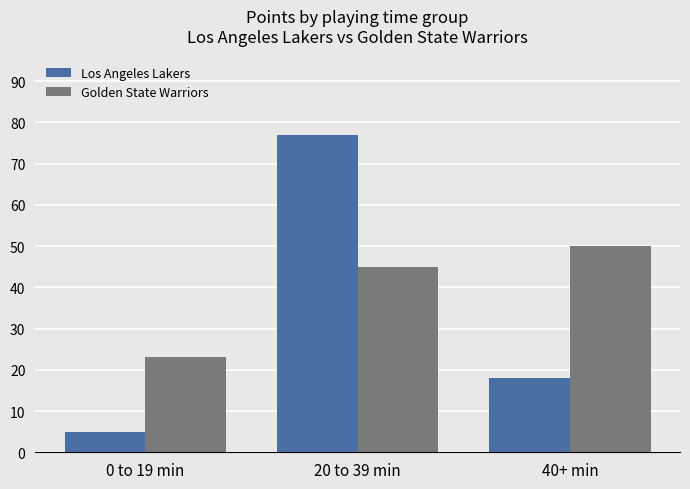

How many groups of bars are there?

3